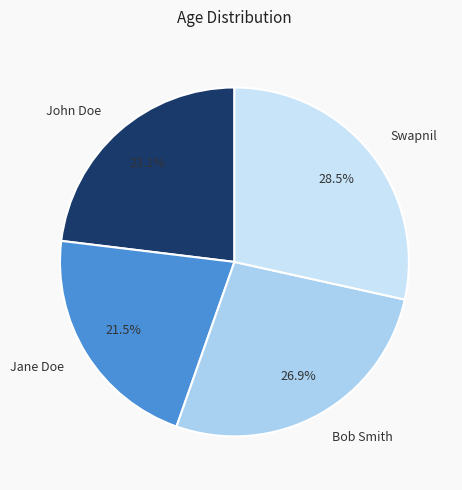

Between Swapnil and John Doe, which is larger?

Swapnil